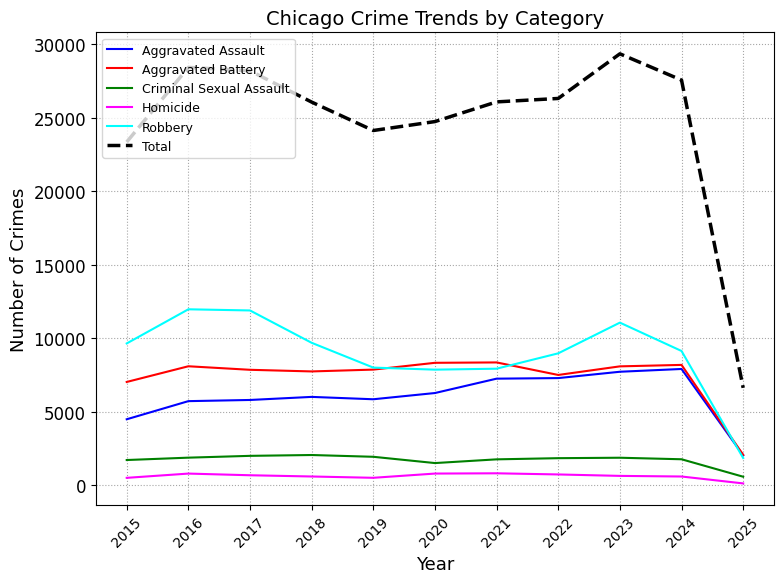

How many distinct data groups are displayed?

6